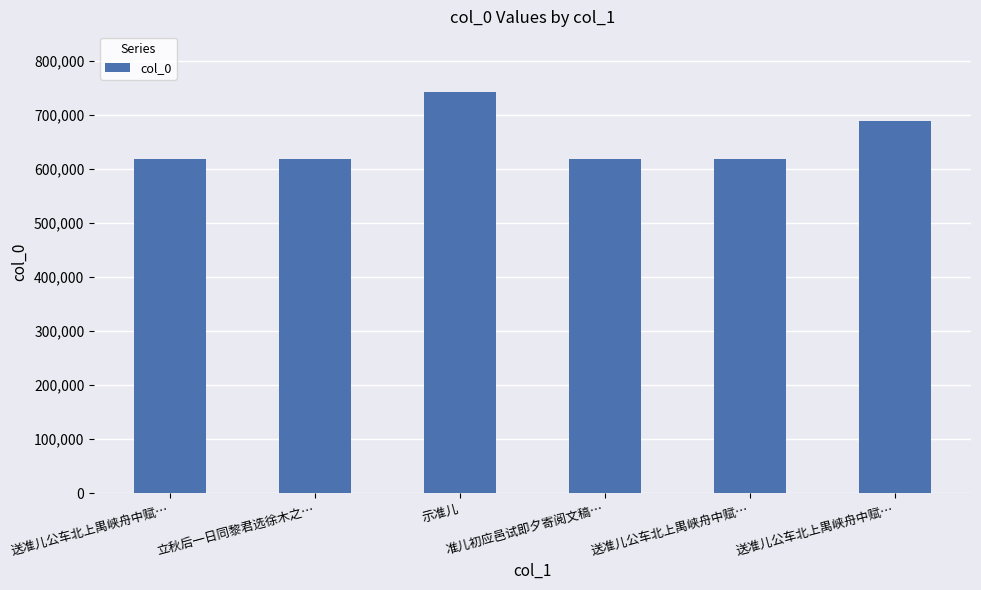

What is the label of the 6th bar from the right?

送准儿公车北上禺峡舟中赋…